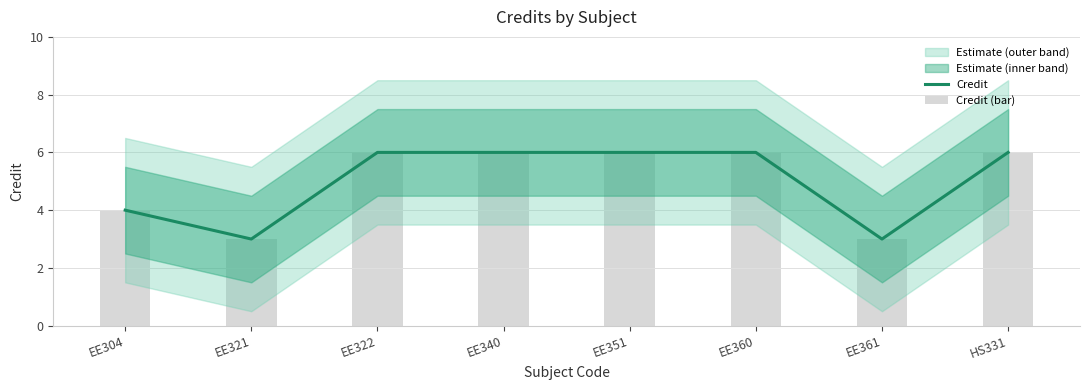

Rank the categories by Credit (bar) value from lowest to highest.

EE321, EE361, EE304, EE322, EE340, EE351, EE360, HS331